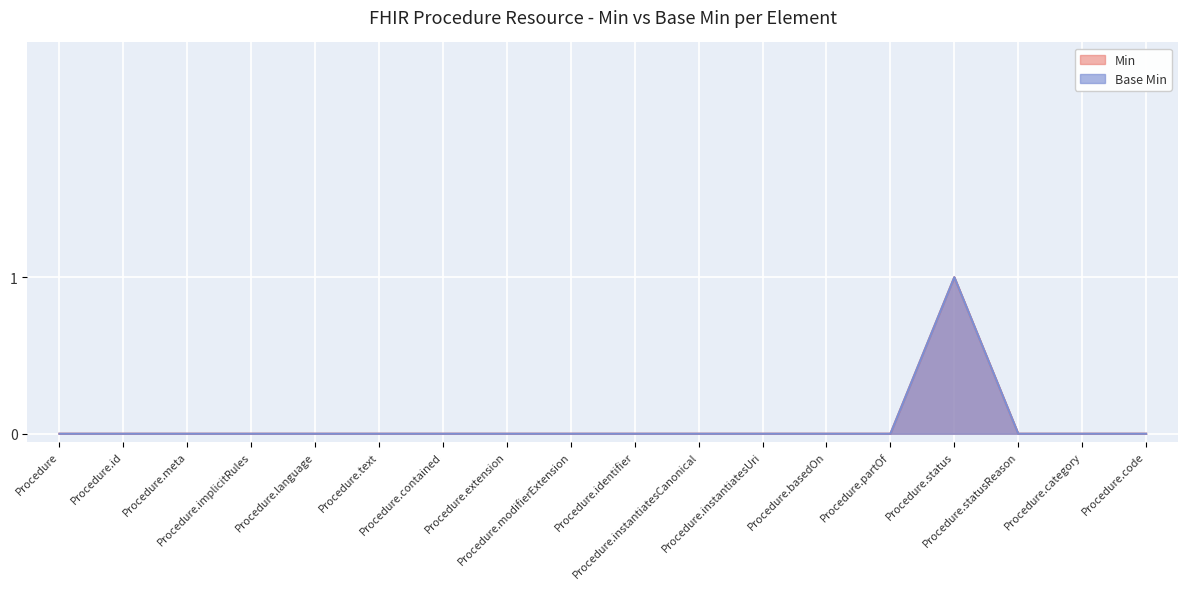

Reading left to right, extract all data points from this chart.

Min: 0	0	0	0	0	0	0	0	0	0	0	0	0	0	1	0	0	0
Base Min: 0	0	0	0	0	0	0	0	0	0	0	0	0	0	1	0	0	0